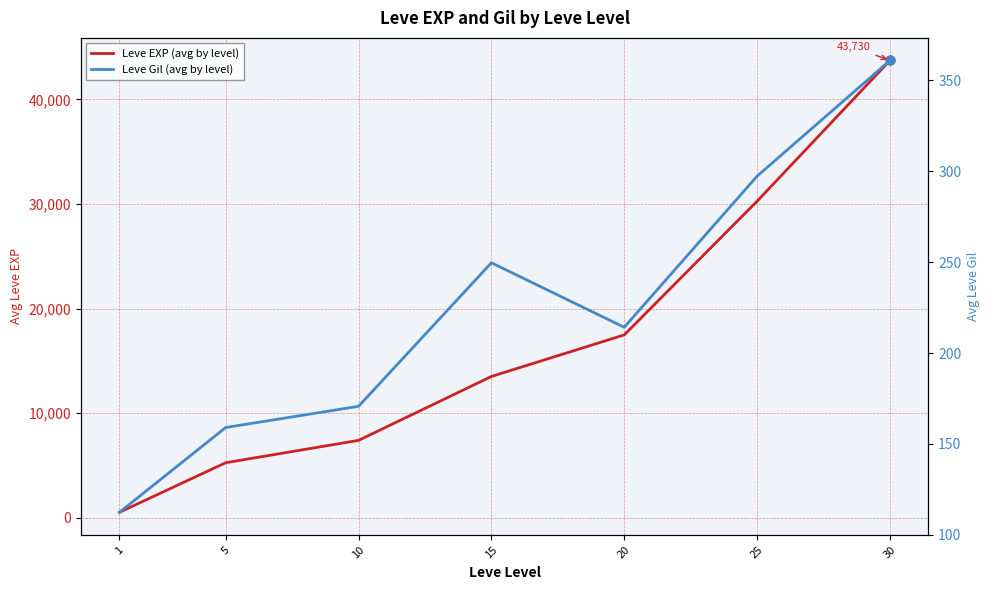

At which category is the sum across all series the highest?

30